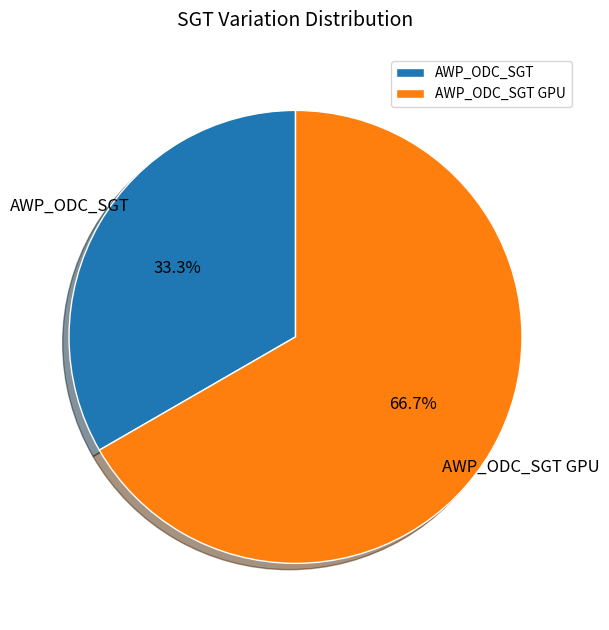

Approximately how many times larger is the value at AWP_ODC_SGT compared to AWP_ODC_SGT GPU?

0.5